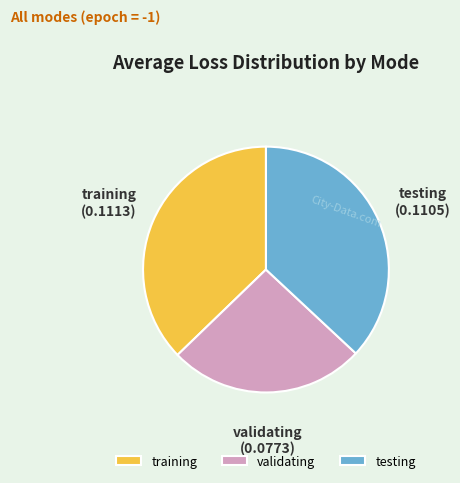

Combined, do training and validating account for over 50%?

Yes